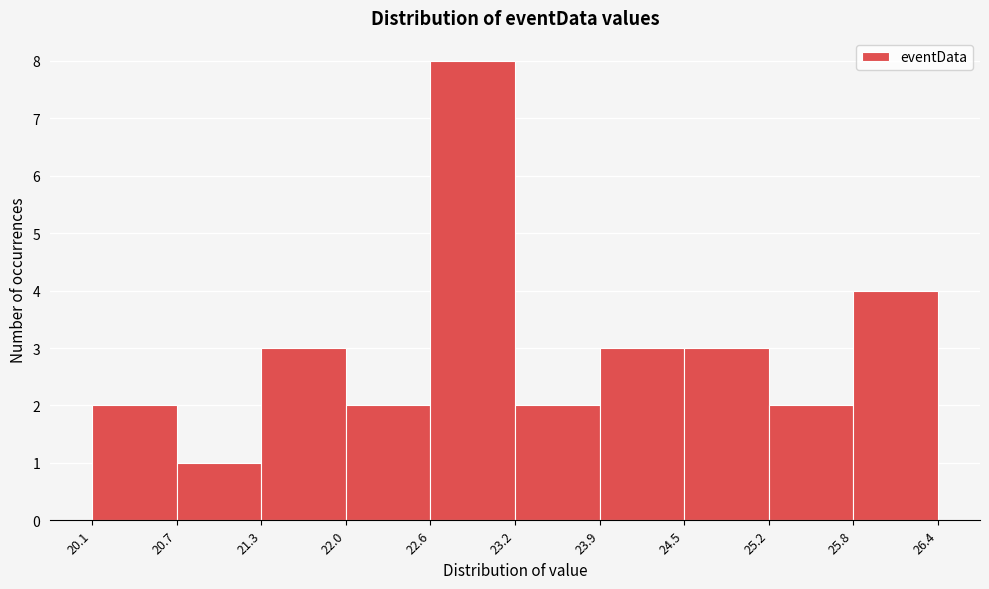

Reading left to right, list every bar in this chart as the range it spans on the x-axis followed by its height. The values are not printed on the chart, so give them approximately, as read against the axis.

20.1 to 20.7: 2
20.7 to 21.3: 1
21.3 to 22.0: 3
22.0 to 22.6: 2
22.6 to 23.2: 8
23.2 to 23.9: 2
23.9 to 24.5: 3
24.5 to 25.2: 3
25.2 to 25.8: 2
25.8 to 26.4: 4